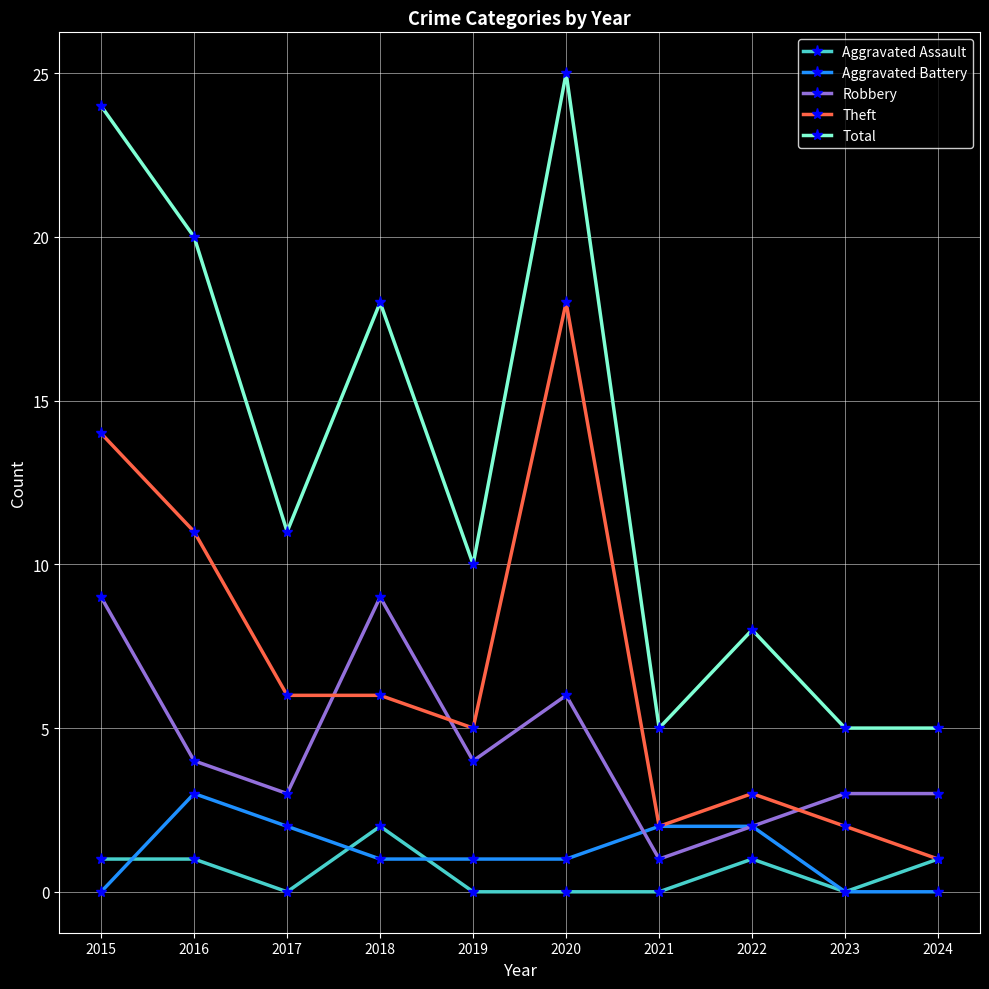

Is it true that Total equals 14 at 2022?

False